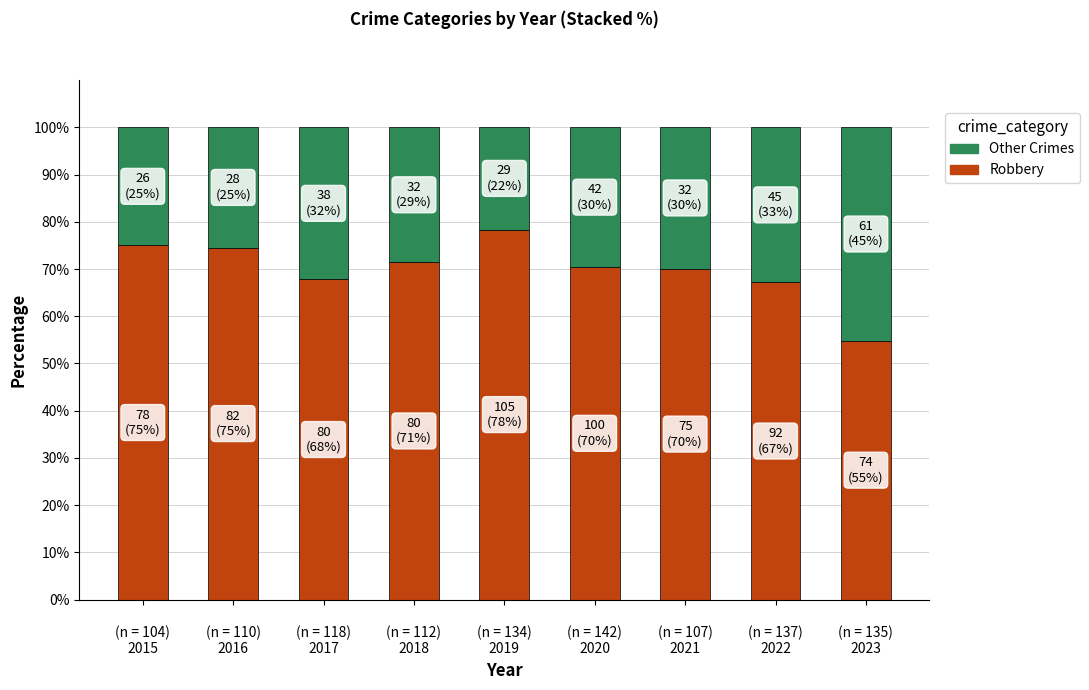

The Robbery series shows 26.1 at 
(n = 107)
2021. True or false?

False